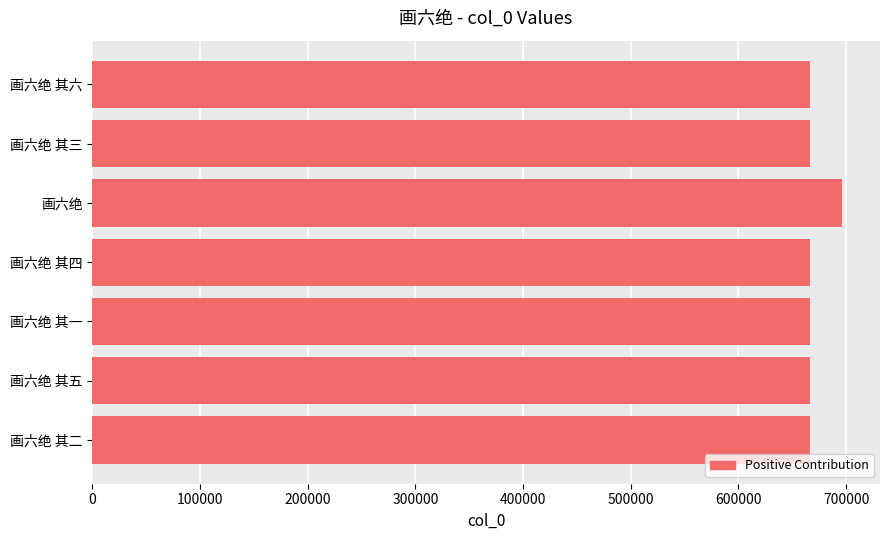

Approximately how many times larger is the value at 画六绝 其六 compared to 画六绝 其一?

1.0